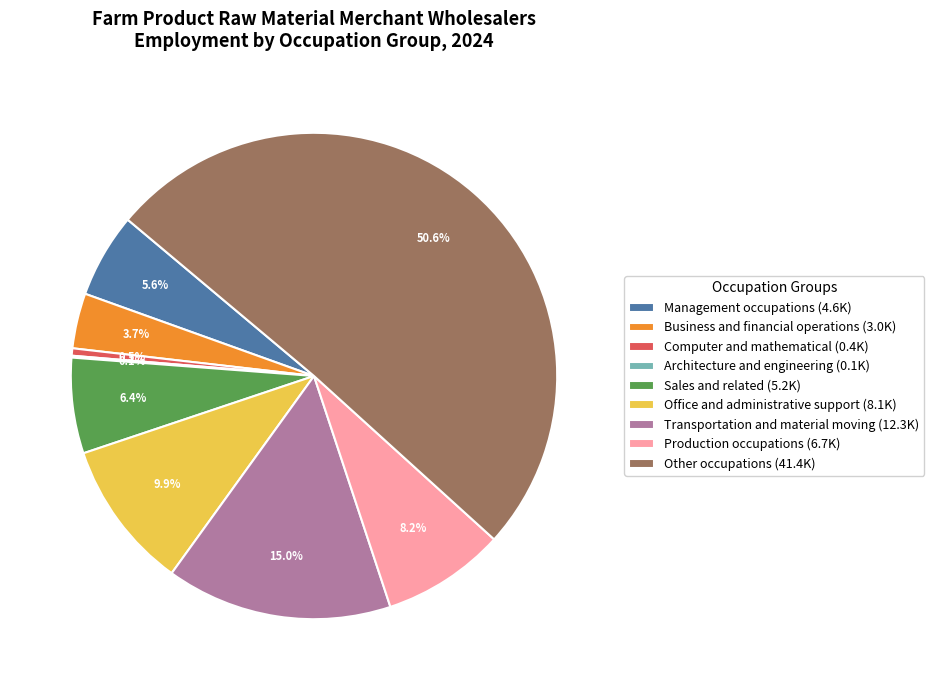

Approximately how many times larger is the value at Production occupations (6.7K) compared to Sales and related (5.2K)?

1.3